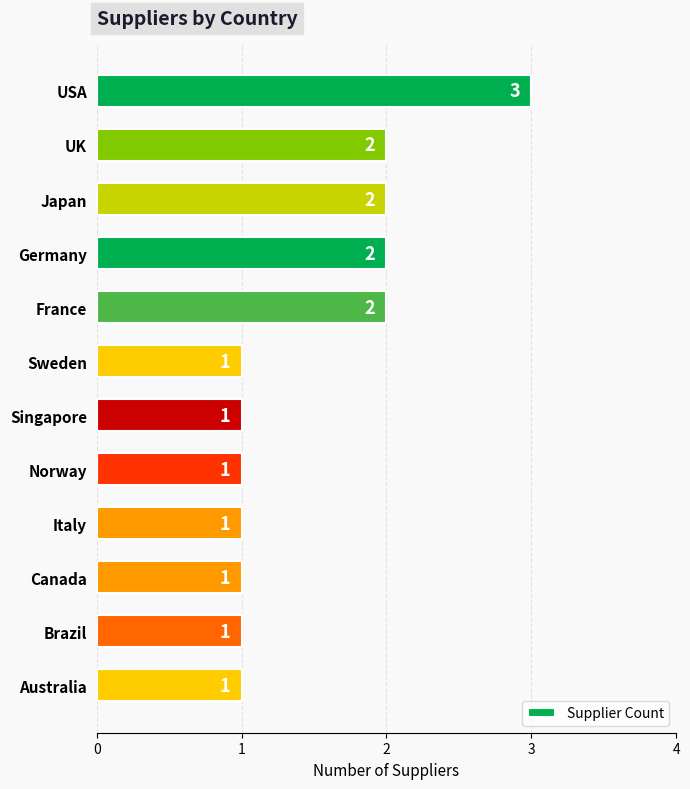

What is the value of the 10th bar from the top?

1